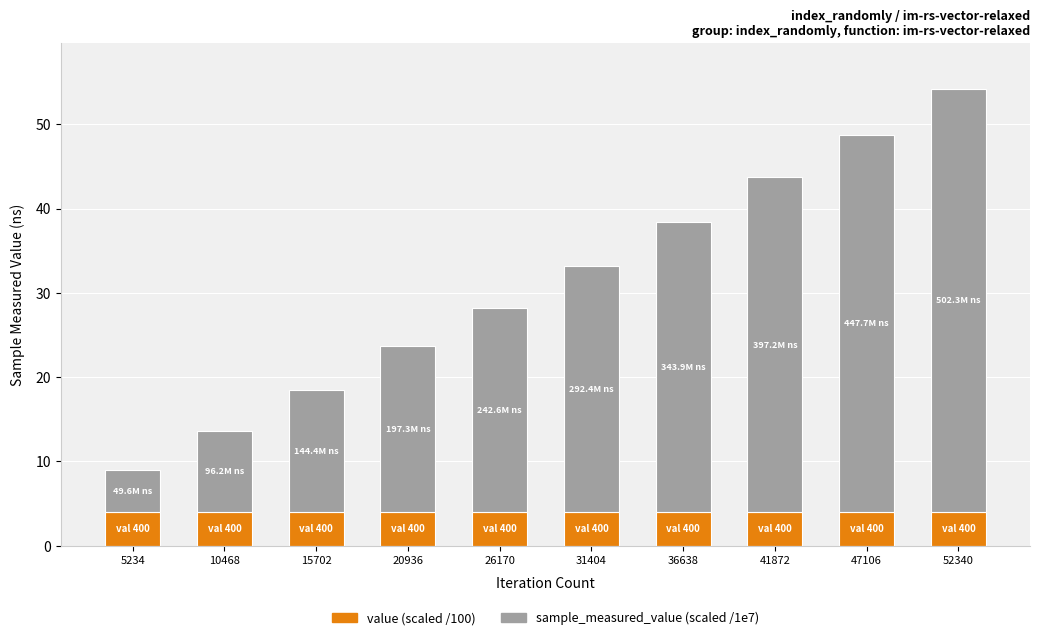

What is the lowest value of the value (scaled /100) series?

4.0